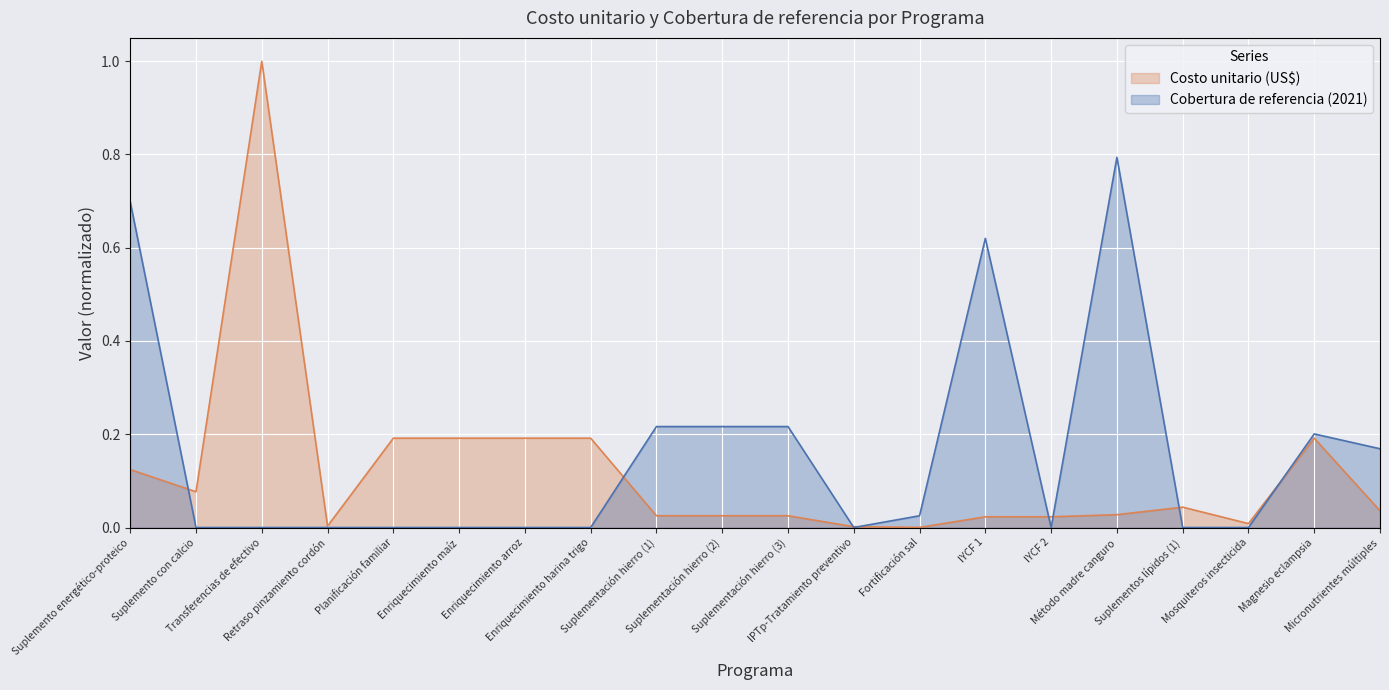

What position from the left is Método madre canguro?

16